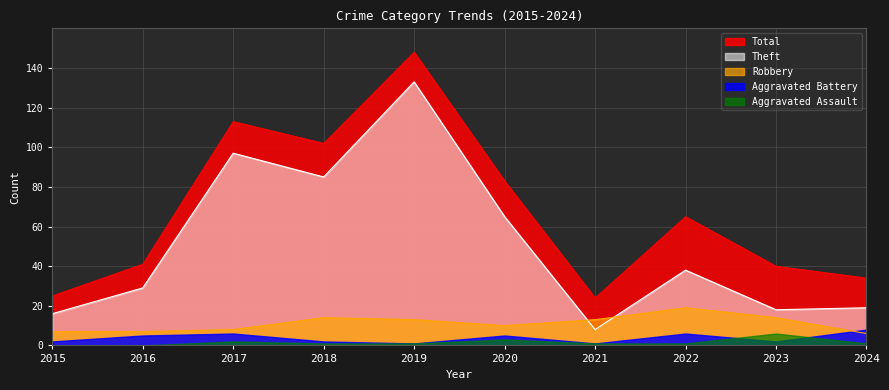

True or false: Robbery and Aggravated Assault intersect in this chart.

False